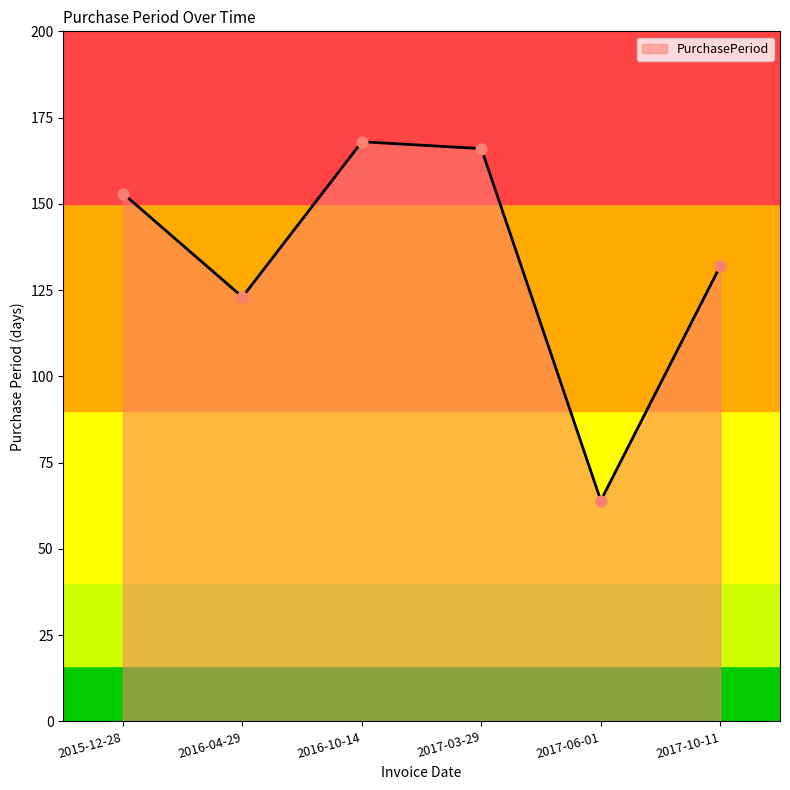

Approximately how many times larger is the value at 2017-03-29 compared to 2015-12-28?

1.1